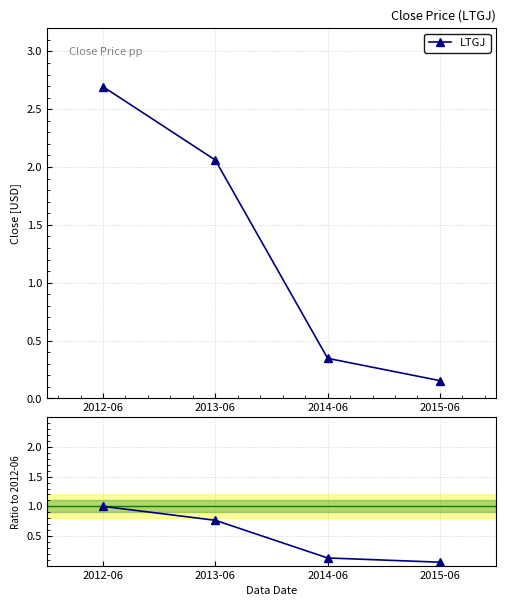

List the labels in order of LTGJ / 2012-06 value, largest first.

2012-06, 2013-06, 2014-06, 2015-06